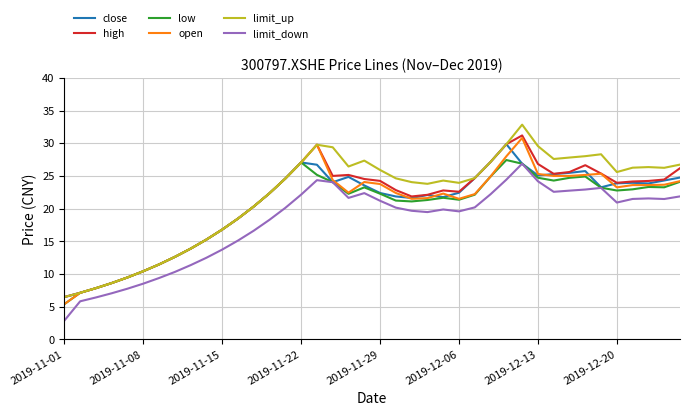

What is the minimum value shown in the chart?

2.9